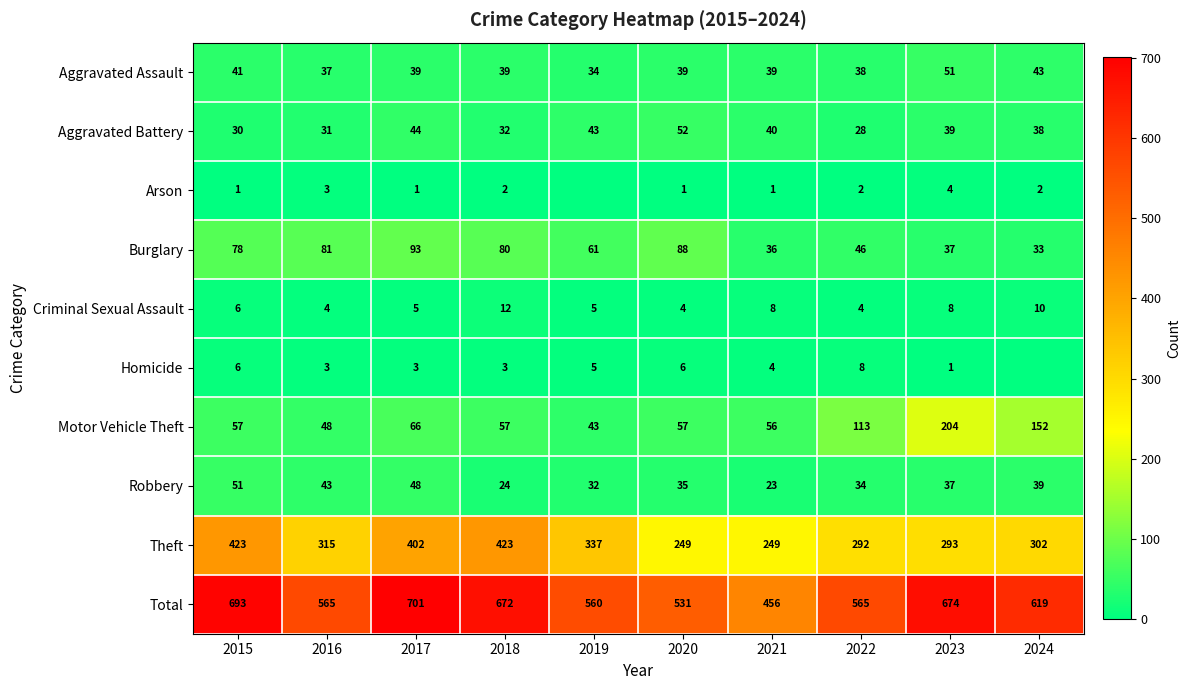

What is the difference between the Theft values at 2023 and 2021?

44